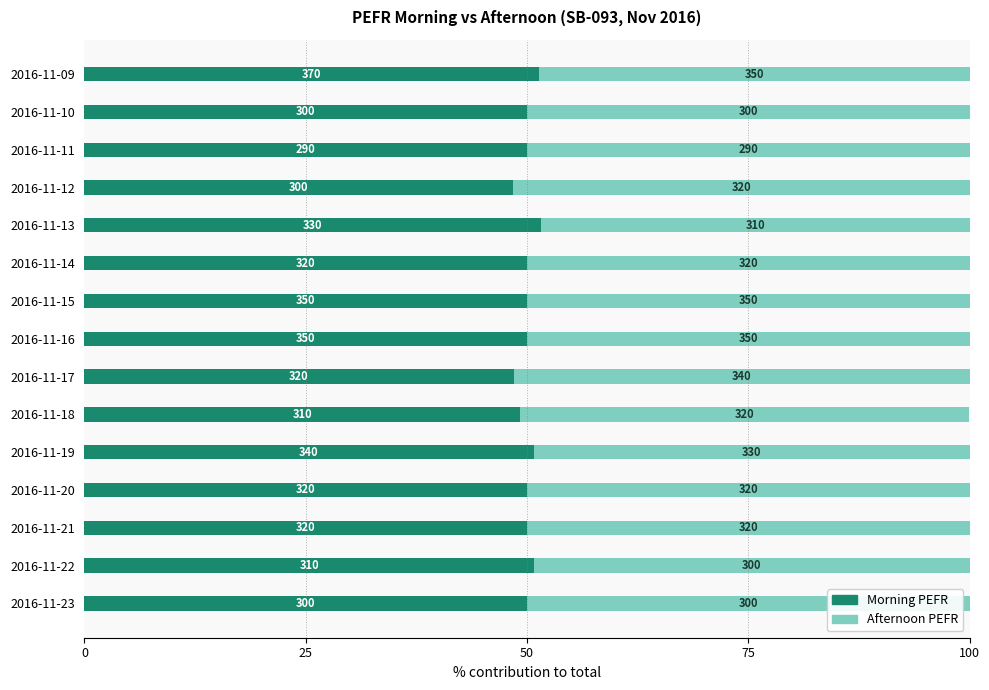

Which series has the largest total across all categories?

Morning PEFR